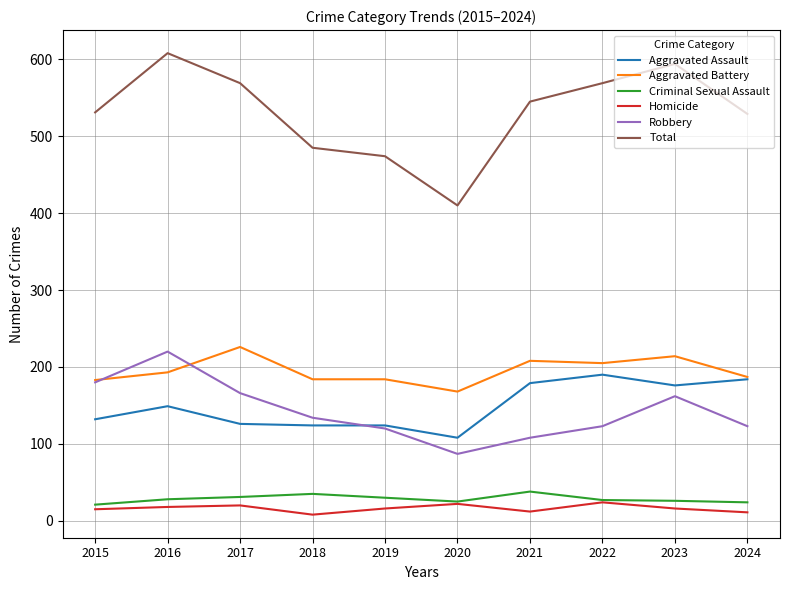

At how many categories does at least one series exceed 336?

10